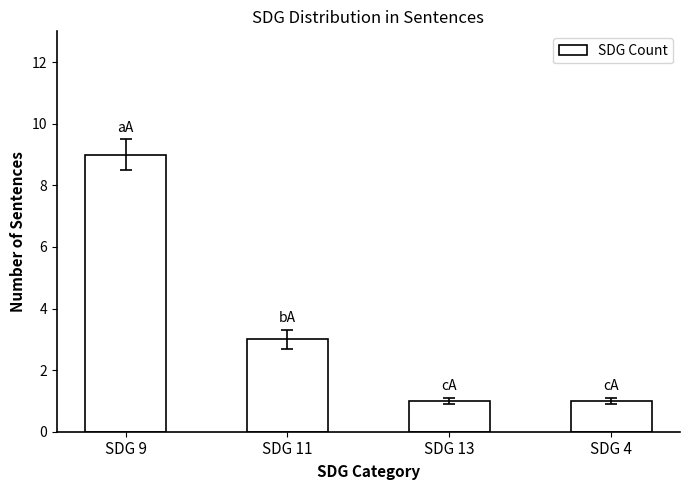

Which has a higher value, SDG 9 or SDG 13?

SDG 9